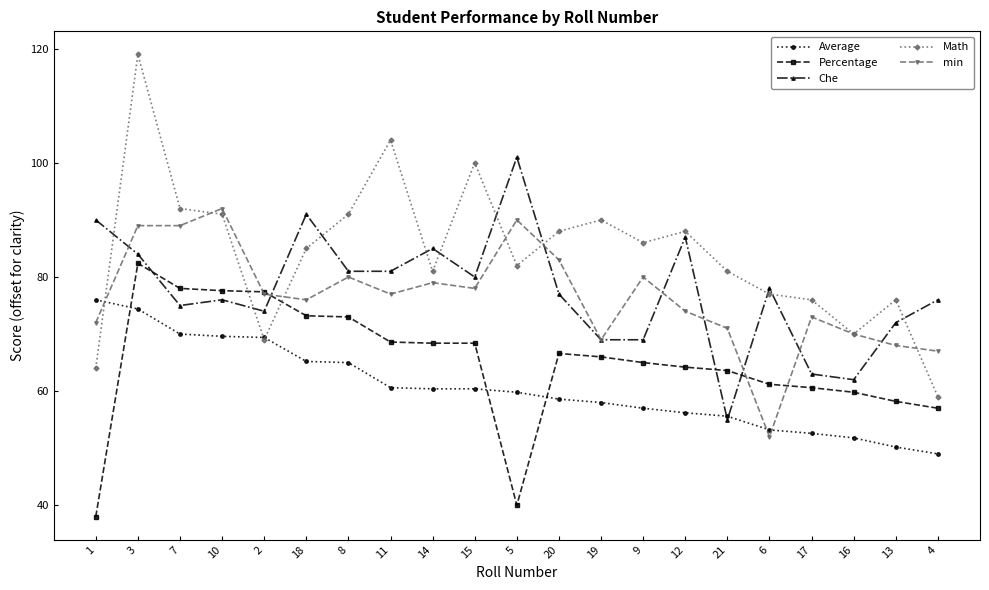

The value of Math at 7 is 92.0. True or false?

True